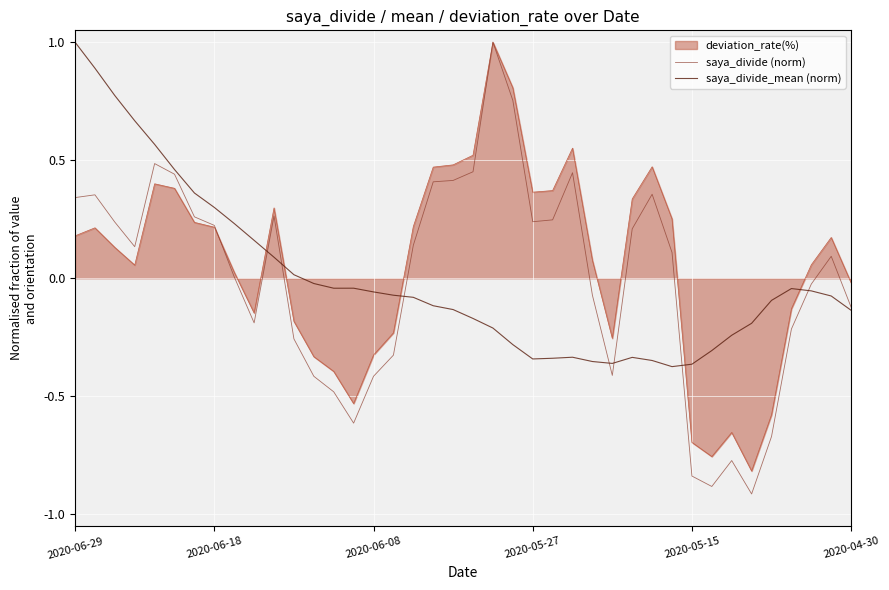

Which series ends up on top after the final intersection of saya_divide_mean (norm) and deviation_rate(%)?

deviation_rate(%)